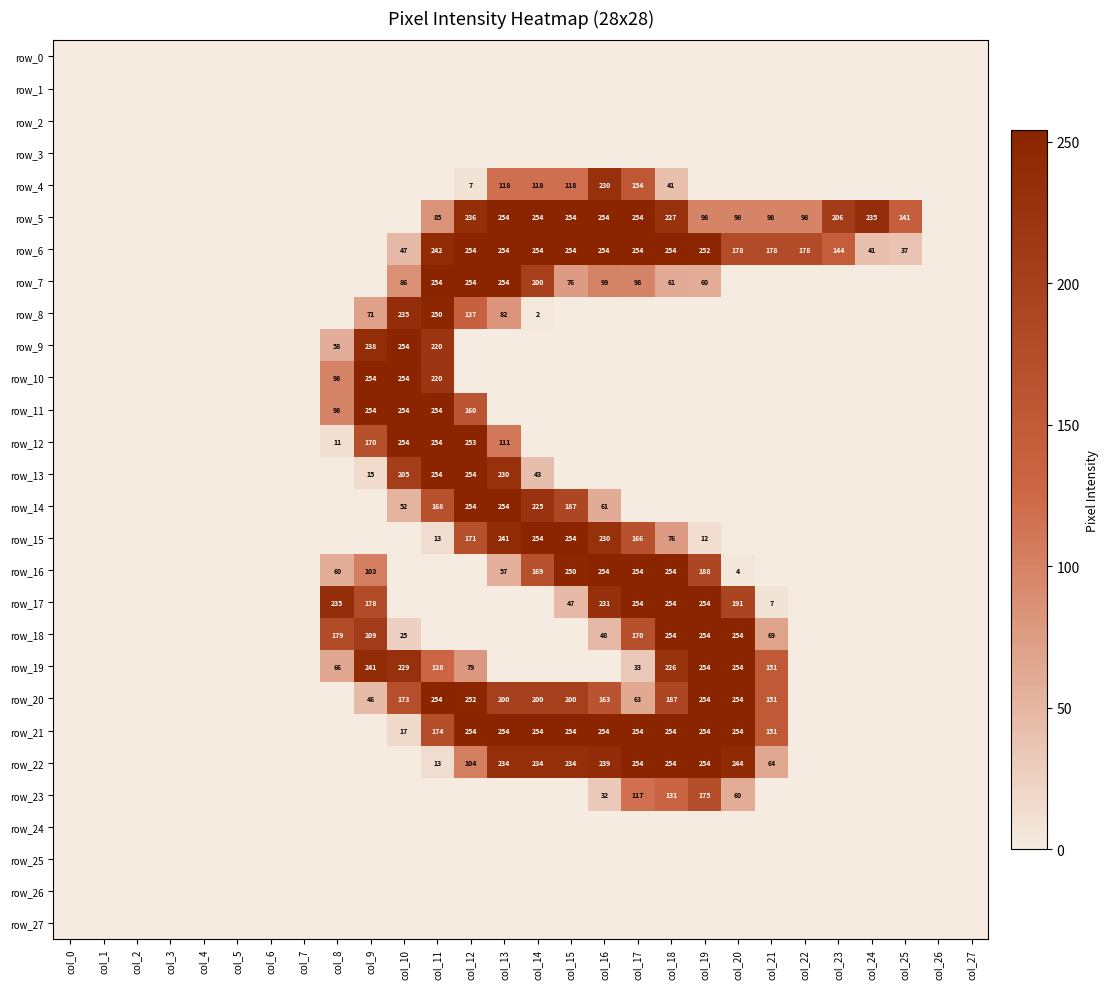

True or false: row_2 has a value of 0 at col_1.

True